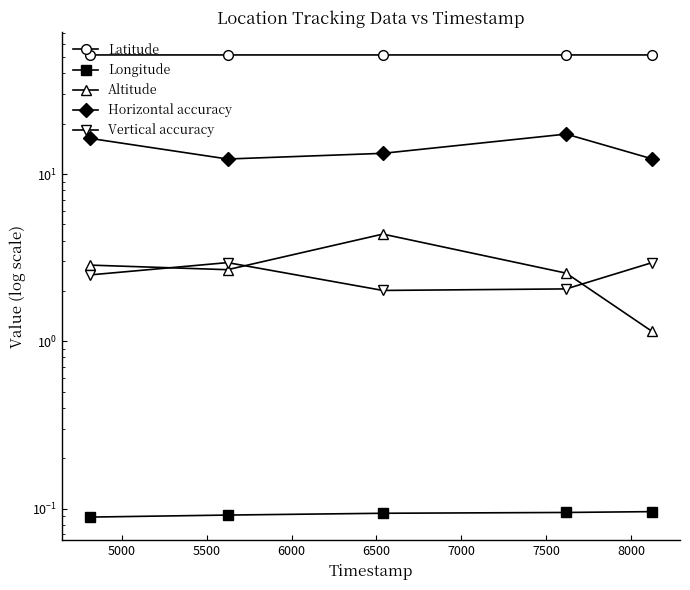

What is the spread (max minus min) of values at 6000?

51.4